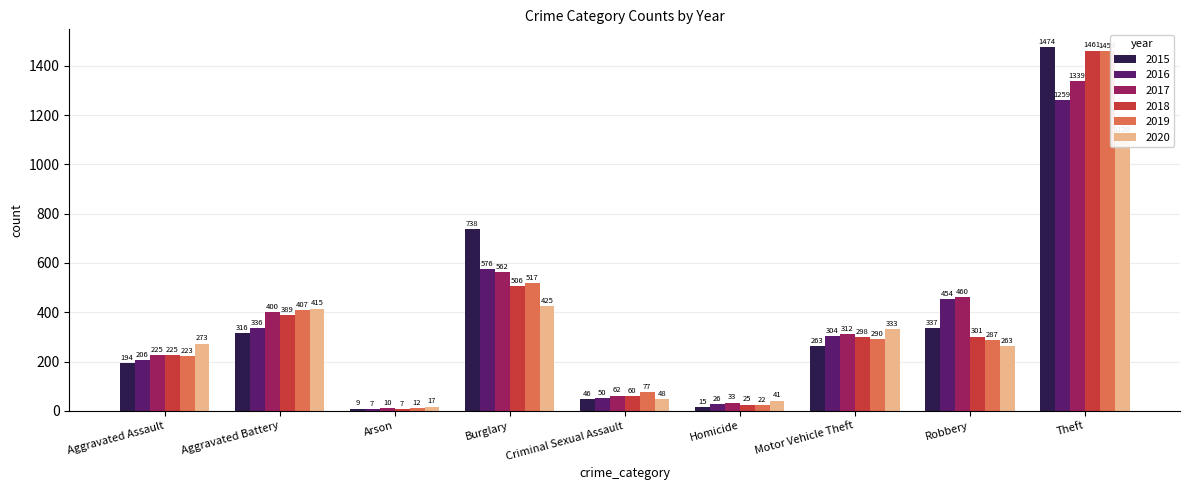

Is the value of 2020 at Homicide greater than the value of 2015 at Criminal Sexual Assault?

No